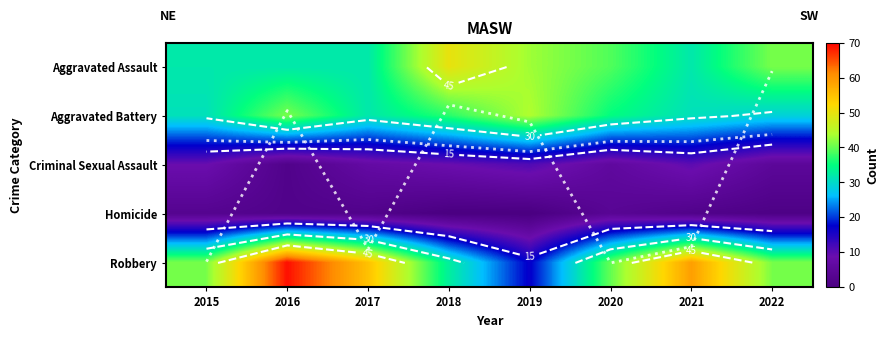

Which label corresponds to the largest value in the chart?

2016